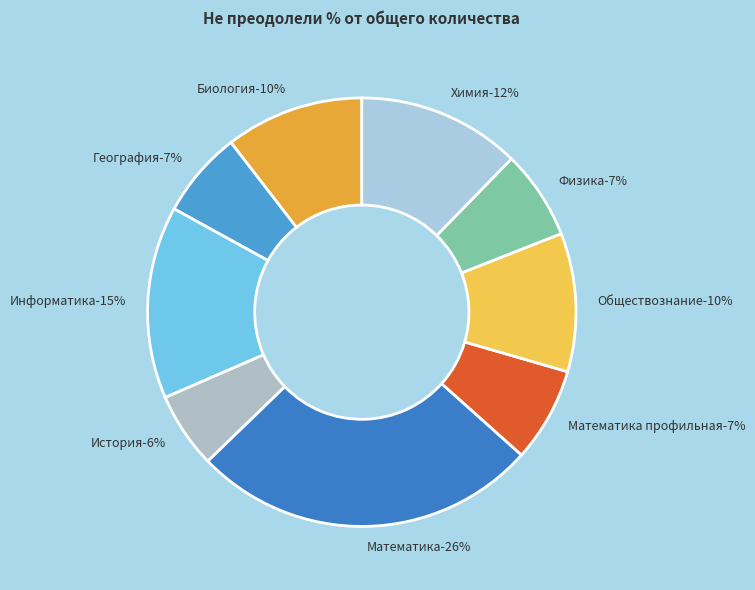

Rank the categories by value from lowest to highest.

История, География, Физика, Математика профильная, Биология, Обществознание, Химия, Информатика, Математика